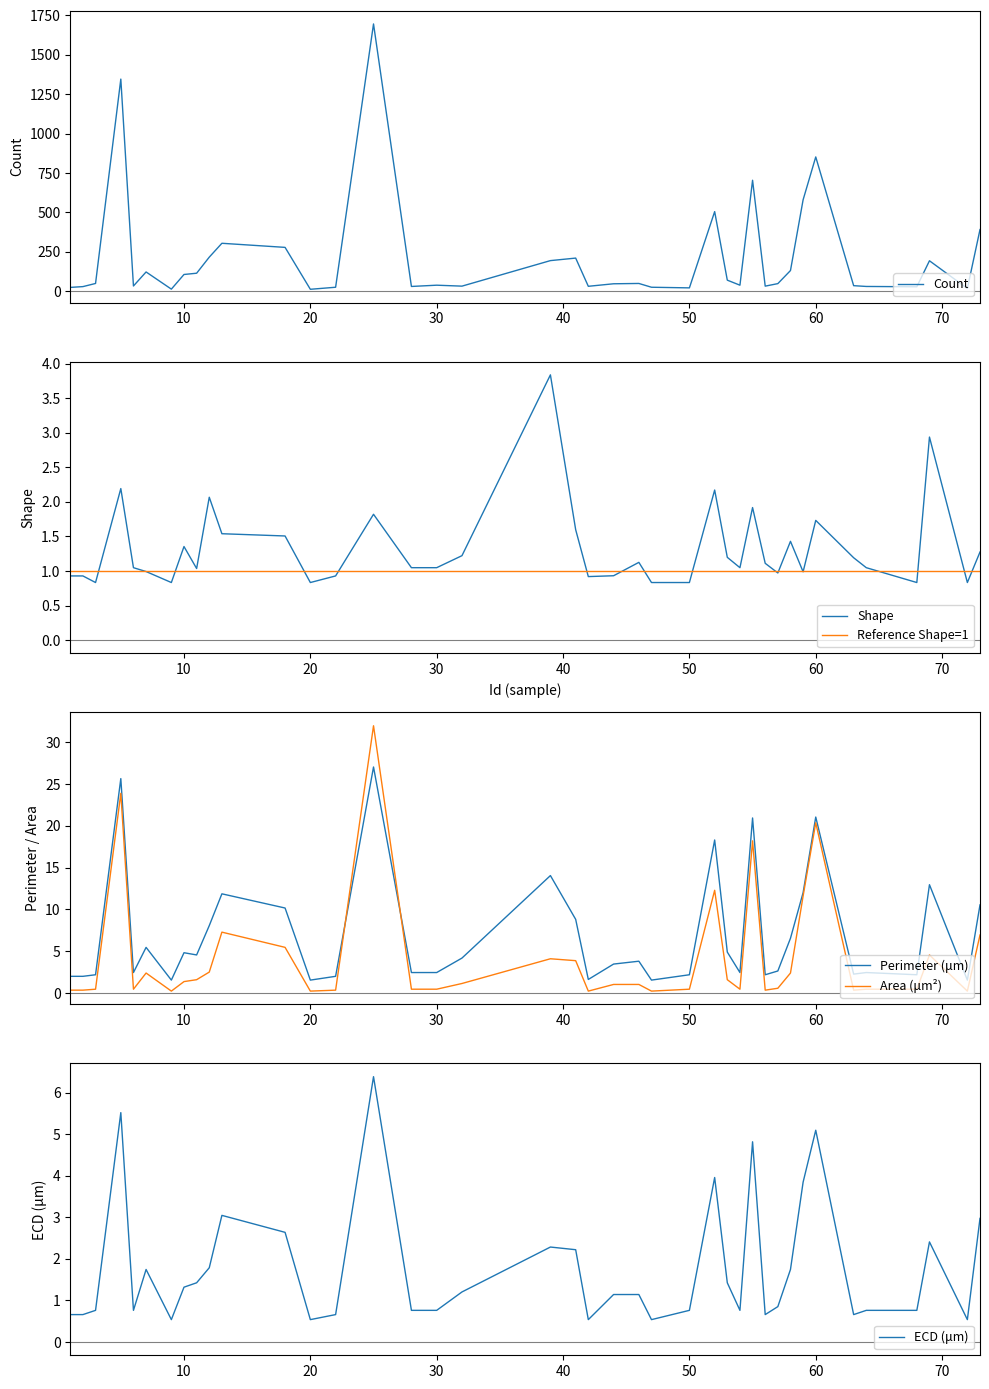

What is the lowest value of the Shape series?

0.8